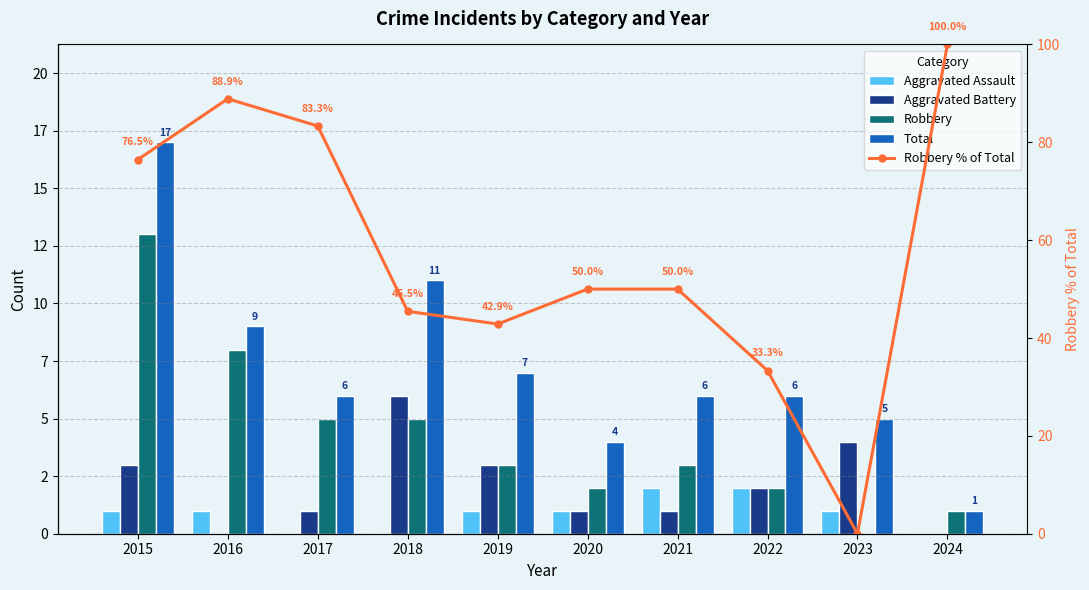

What is the sum of all Robbery values?

42.0